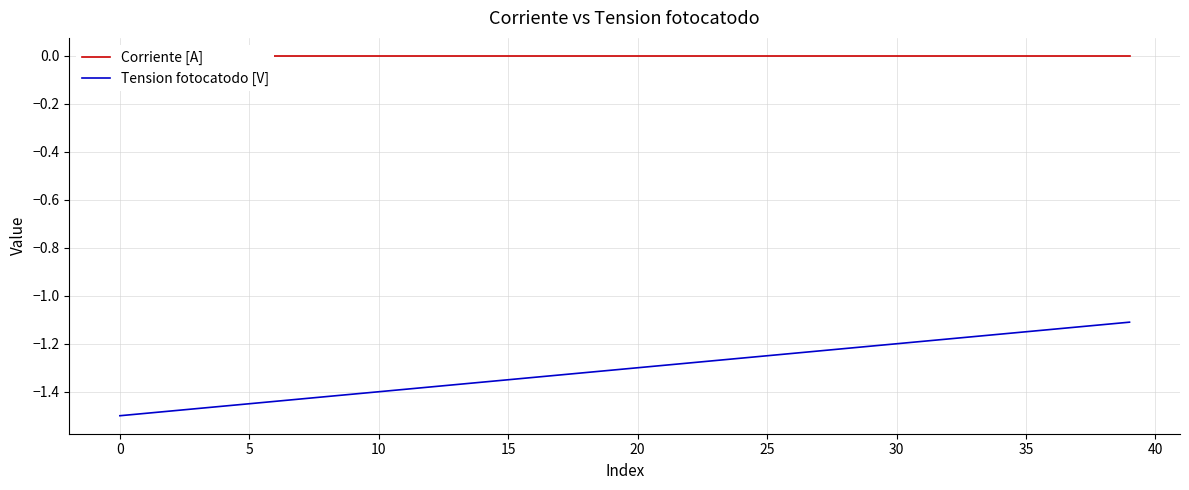

Which series has the widest spread of values?

Tension fotocatodo [V]